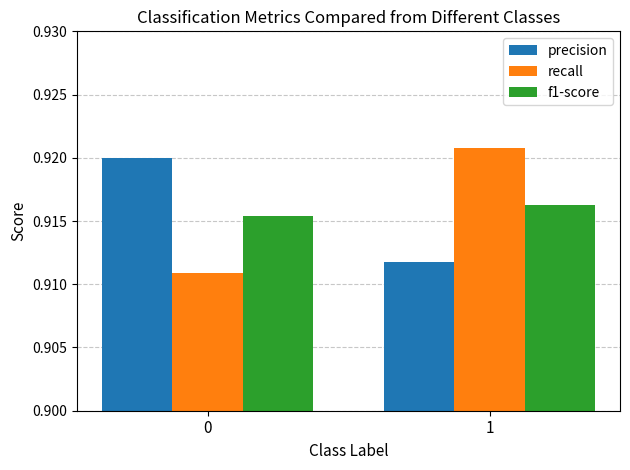

Rank the series at 0 from highest to lowest value.

precision, f1-score, recall